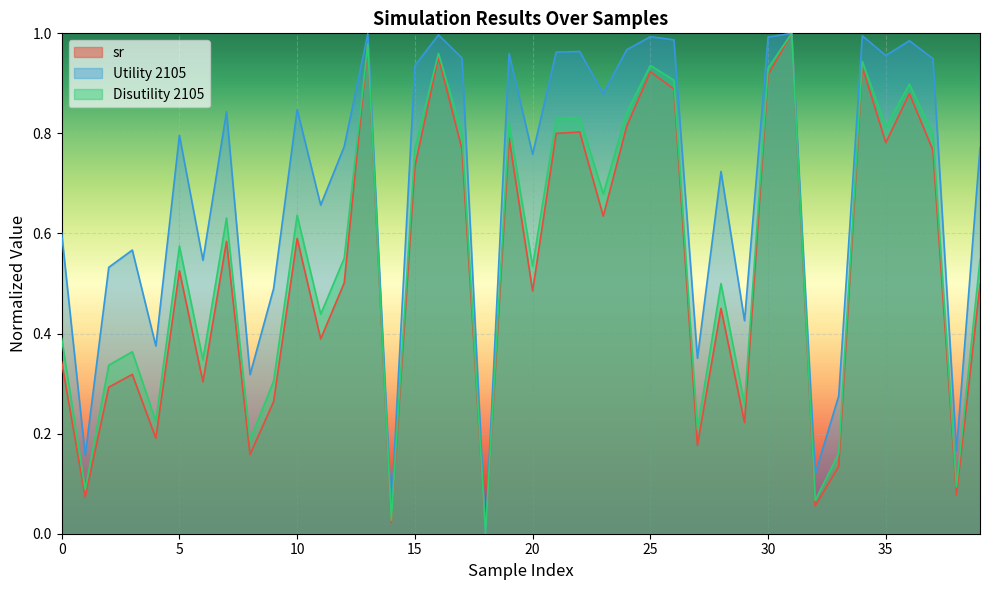

Where is the first local minimum for sr?

1